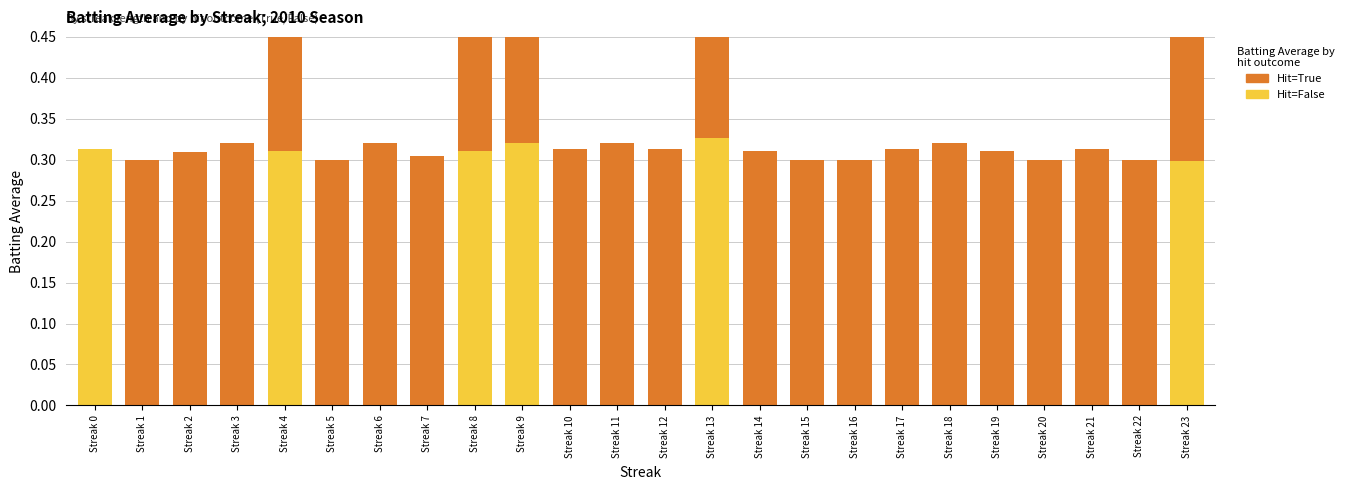

How many No Hit (Hit=False) values are between 0 and 1?

24